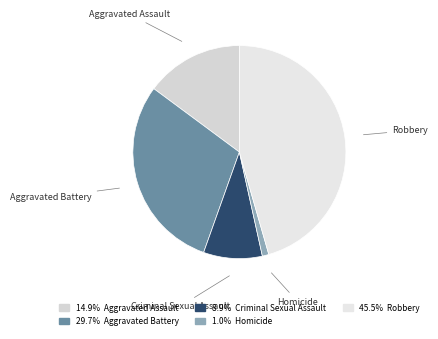

Rank the categories by value from highest to lowest.

Robbery, Aggravated Battery, Aggravated Assault, Criminal Sexual Assault, Homicide